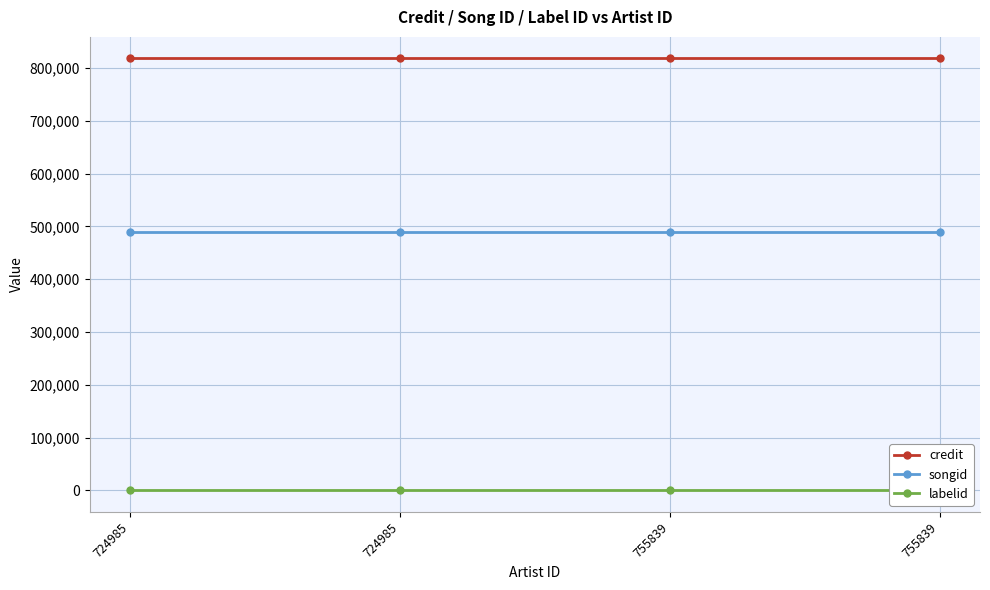

At which label does songid reach its minimum?

724985